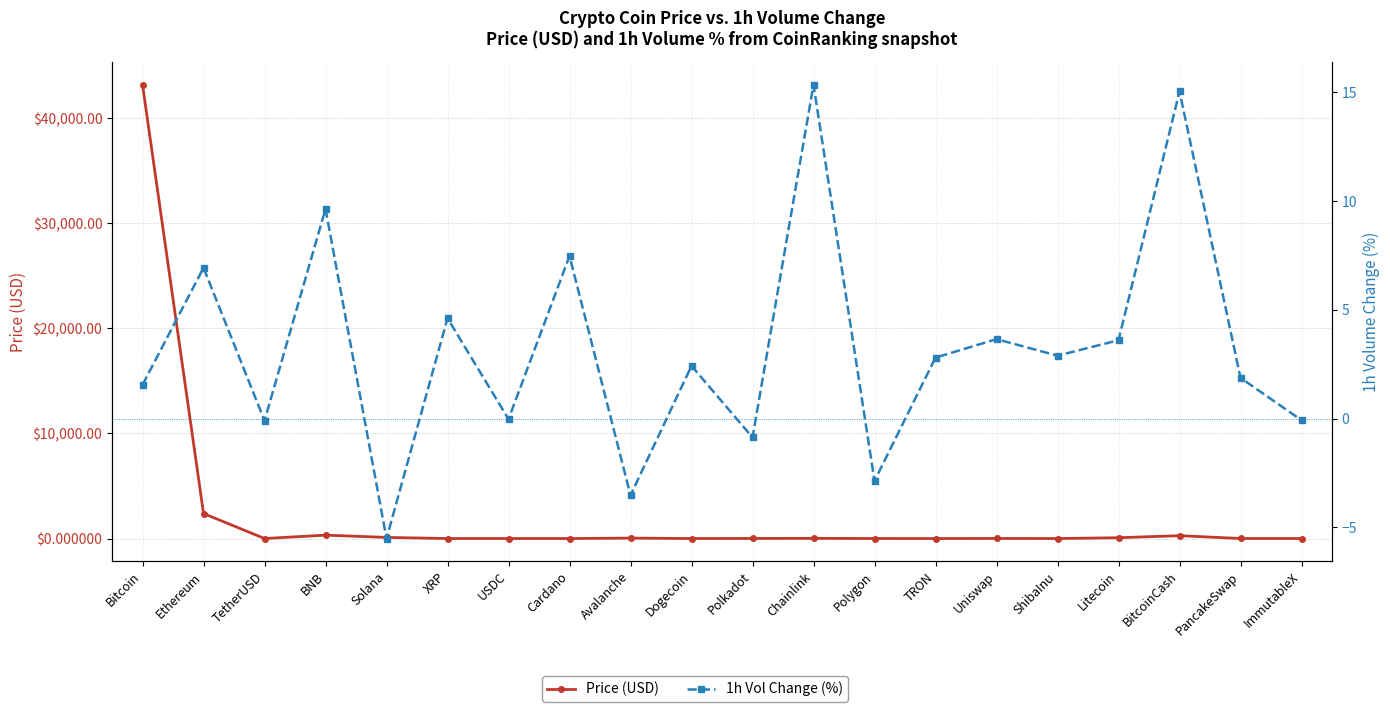

In 1h Vol Change (%), how many points are higher than both neighbors (excluding endpoints)?

8